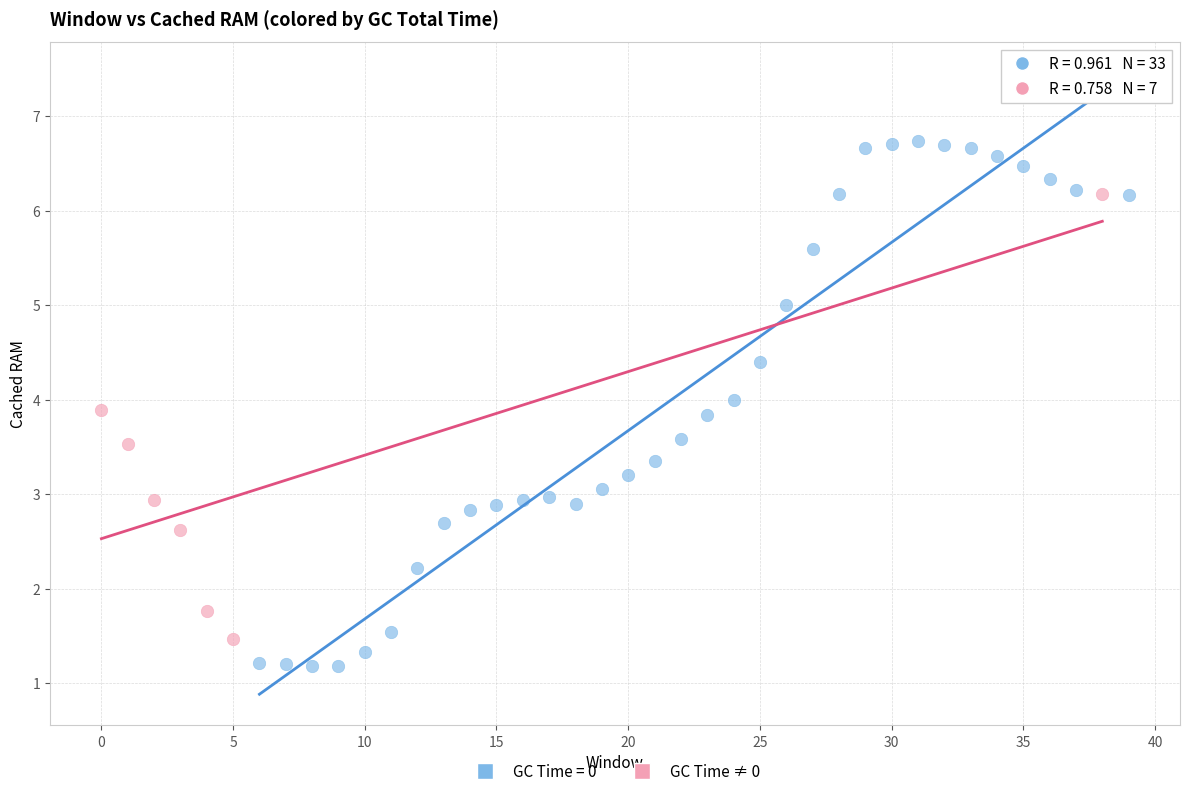

Which series reaches the maximum Y coordinate?

GC Time = 0